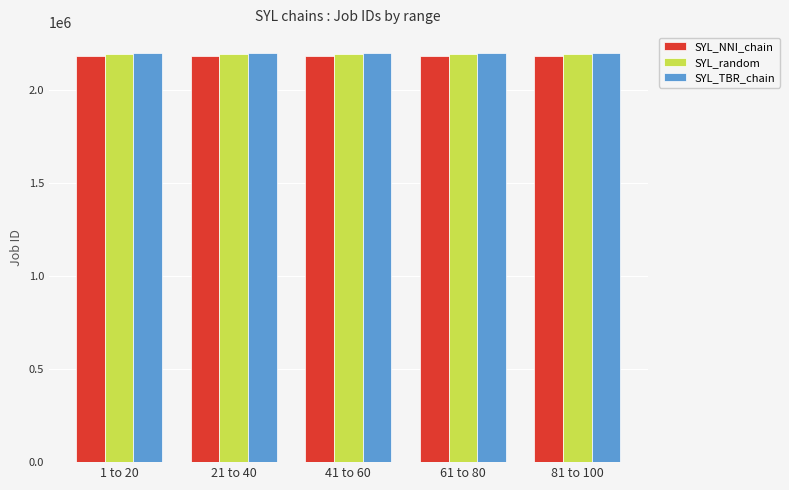

How many bars are there in total?

15